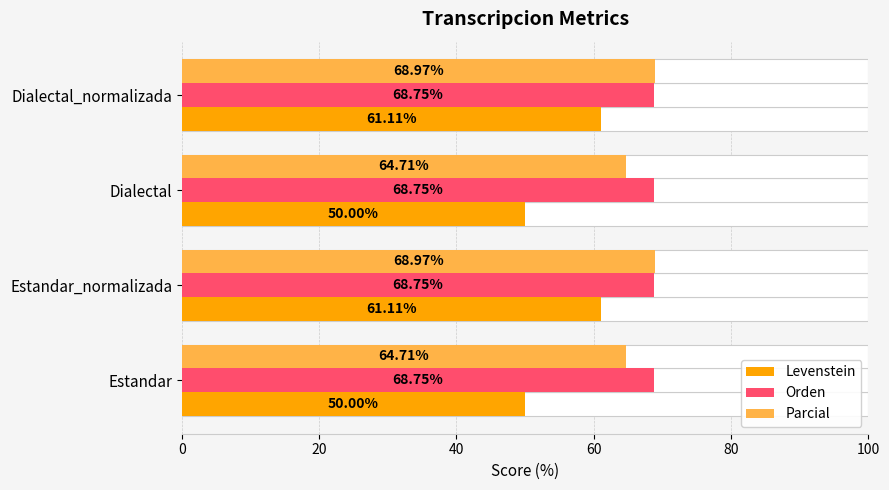

Between 20 and 60, which series saw the biggest shift?

Levenstein